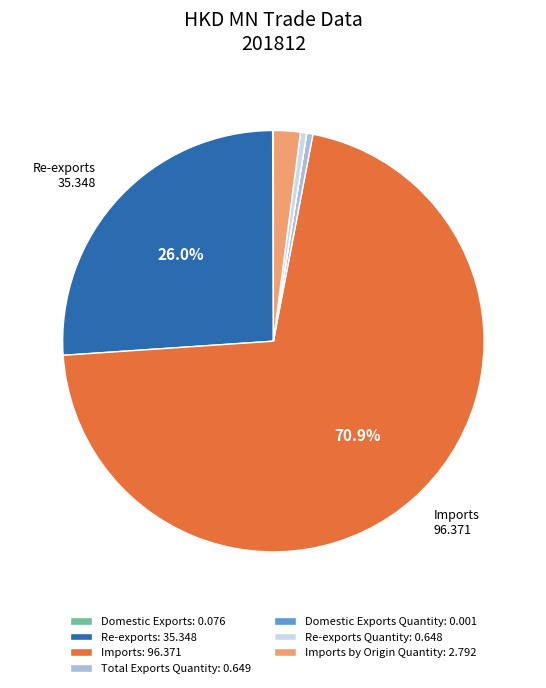

Is there any slice that represents more than half of the pie?

Yes